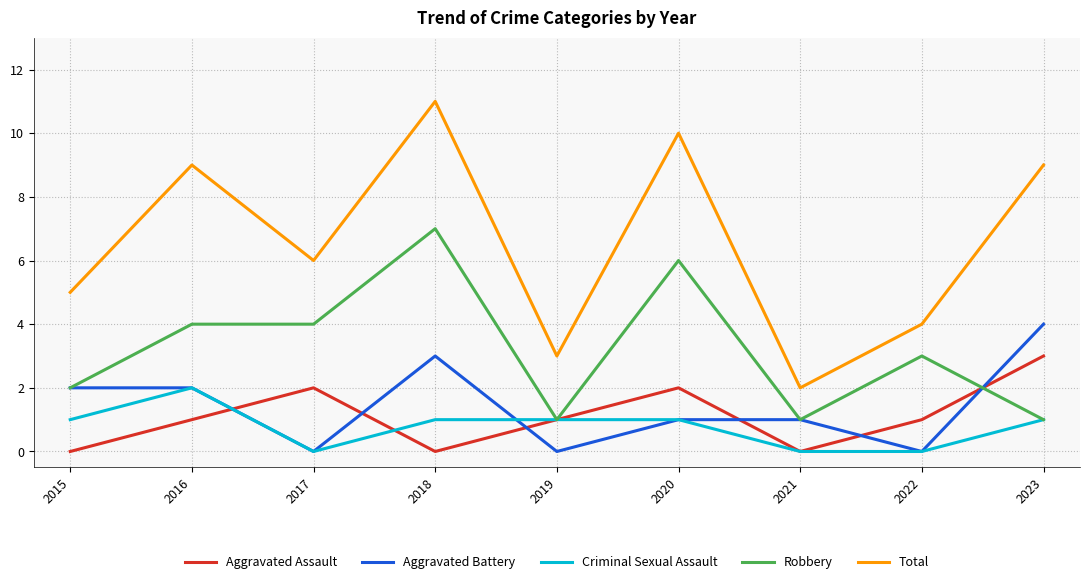

Where does the Total series first go above 6?

2016